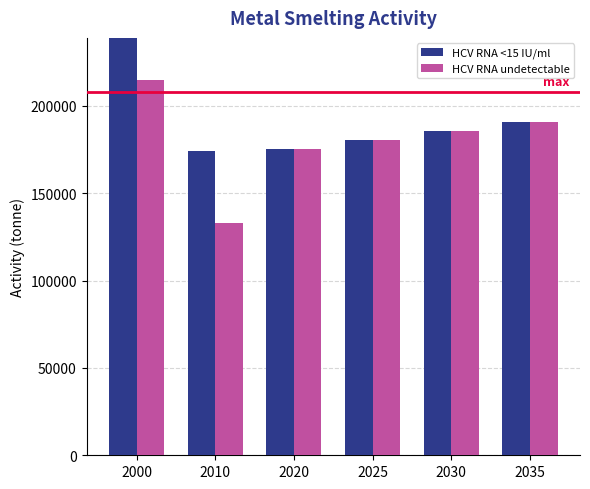

Between 2020 and 2025, which series saw the biggest shift?

HCV RNA <15 IU/ml